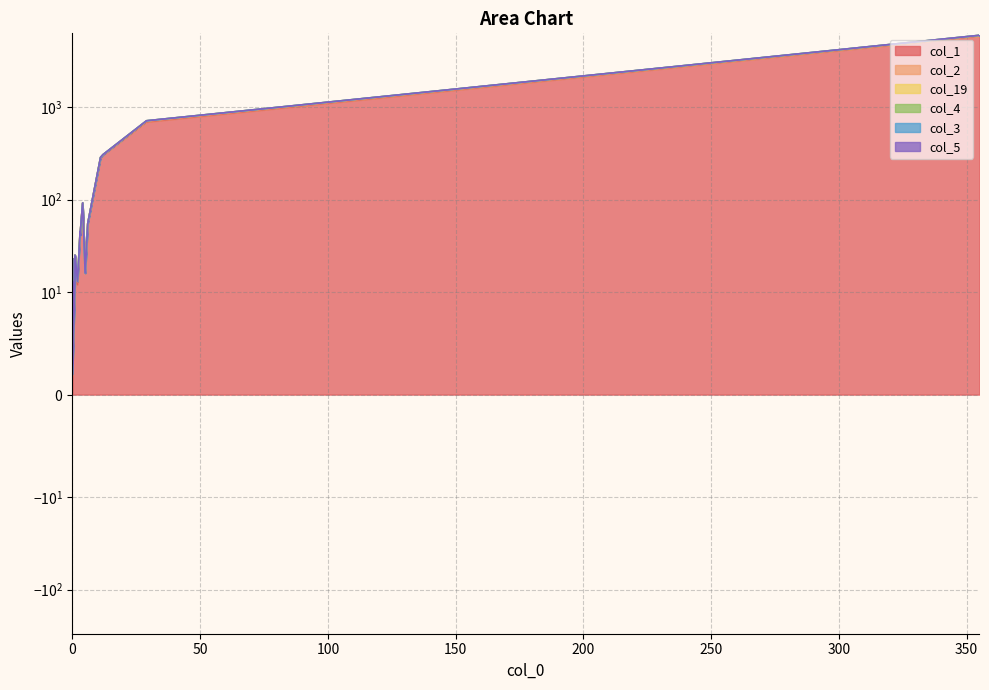

What are all the series names shown in the legend?

col_1, col_2, col_19, col_4, col_3, col_5